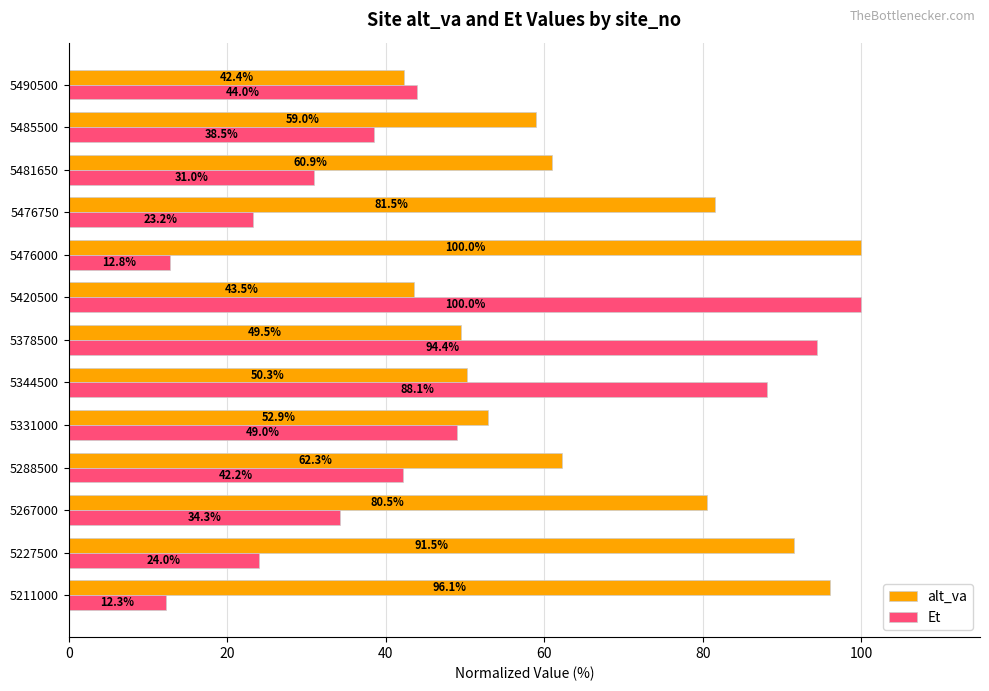

At which label is Et closest to 56?

5331000